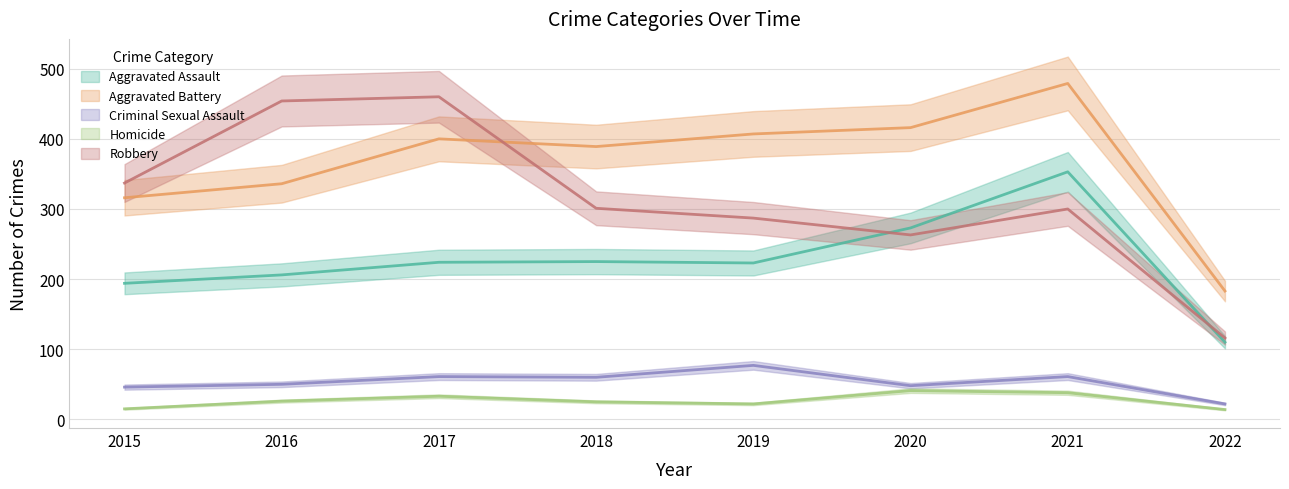

What is the lowest value of the Homicide series?

14